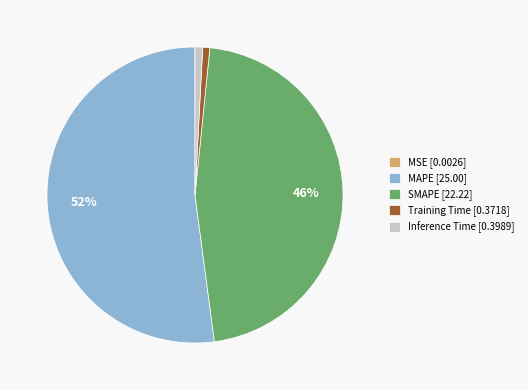

Is it true that SMAPE is 46% of the pie?

True